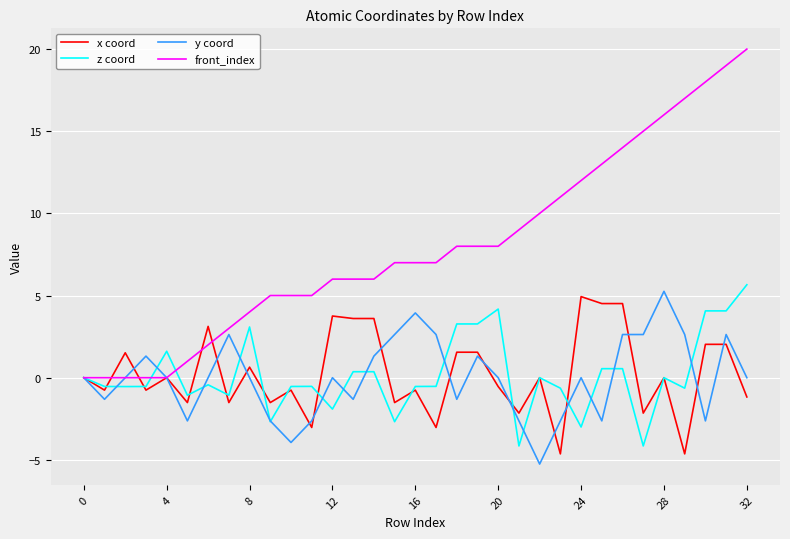

What is the difference between the maximum and minimum values in the x coord series?

9.6